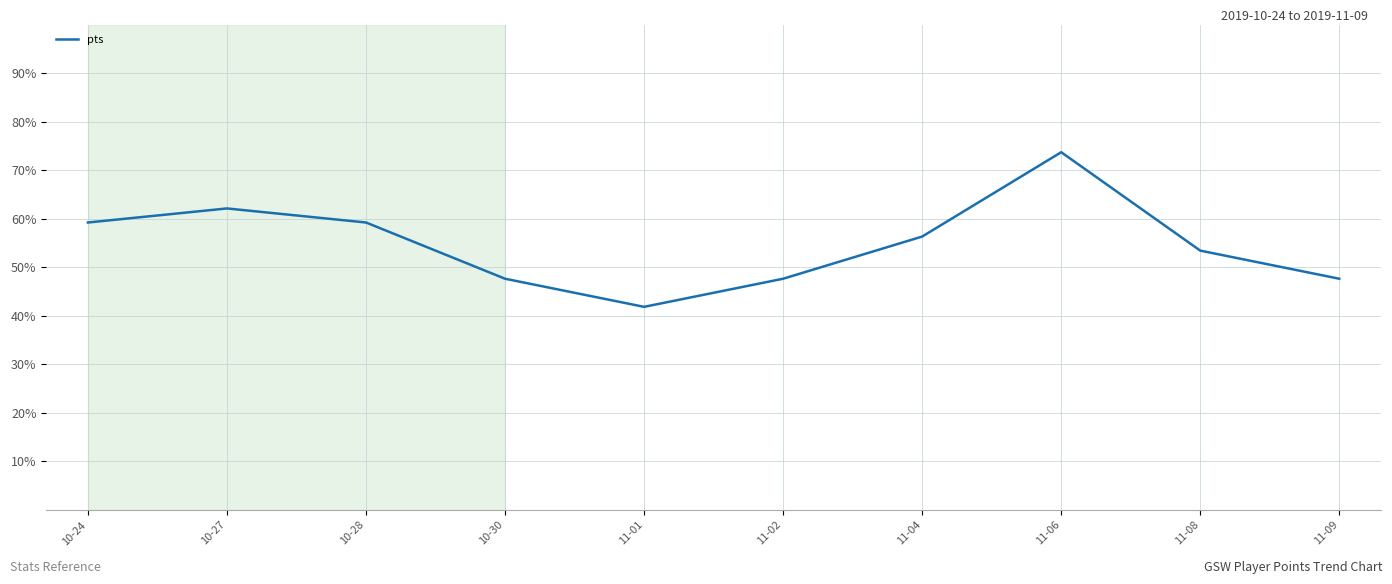

Reading right to left, extract all data points from this chart.

47.7	53.5	73.8	56.4	47.7	41.9	47.7	59.3	62.2	59.3